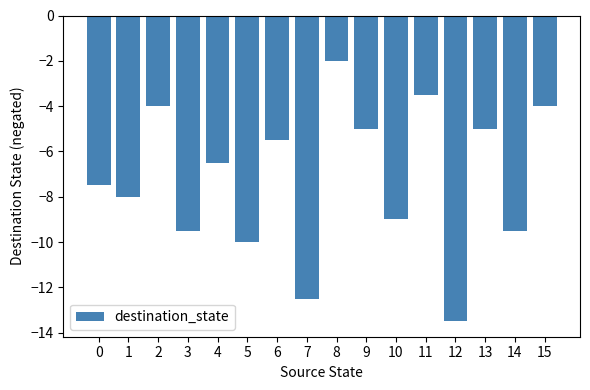

What is the change in value from 2 to 7?

-8.5